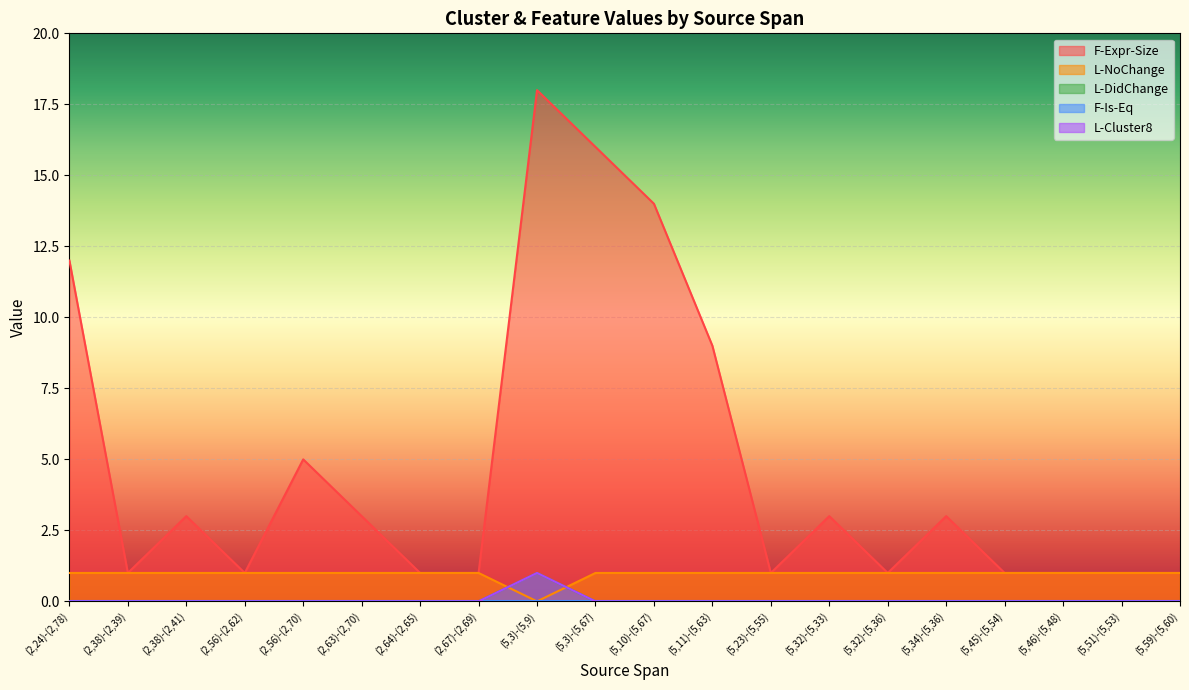

Which category has the highest value in the L-Cluster8 series?

(5,3)-(5,9)